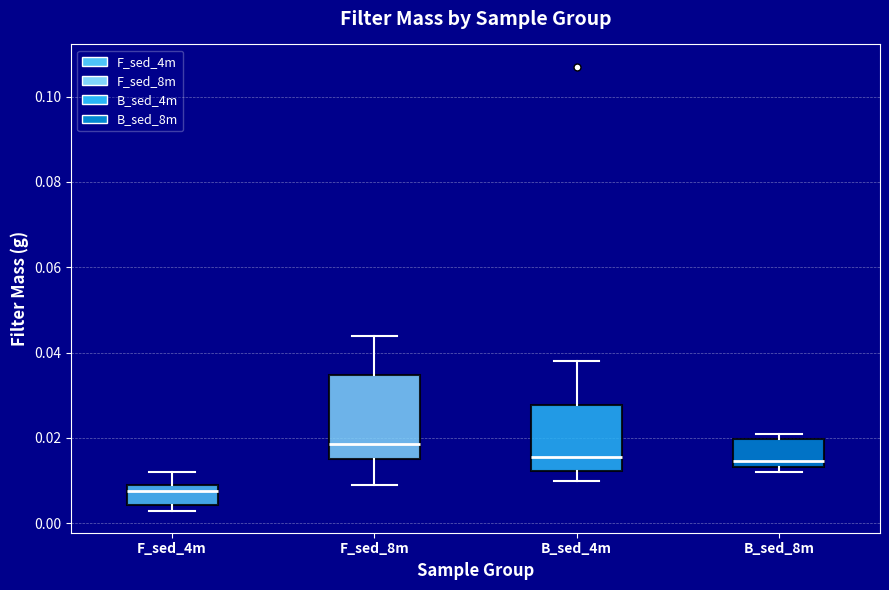

Where is the lower edge of the box for B_sed_8m on the y-axis? The values are not printed on the chart, so give them approximately, as read against the axis.

0.014